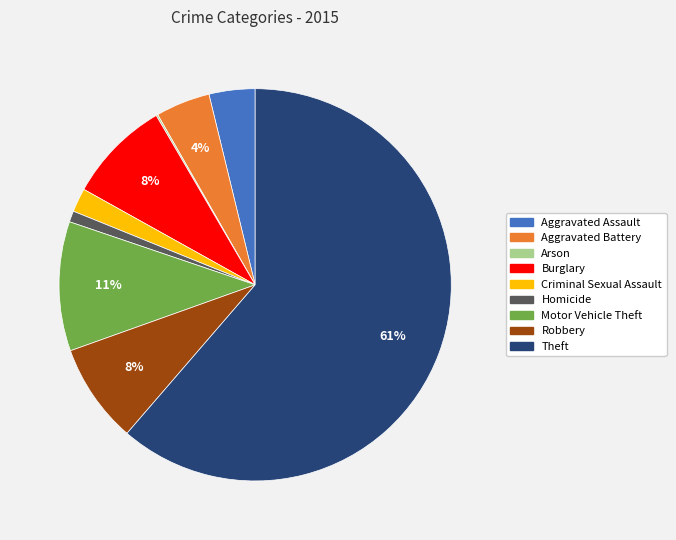

The Aggravated Battery slice represents 4% of the pie. True or false?

True